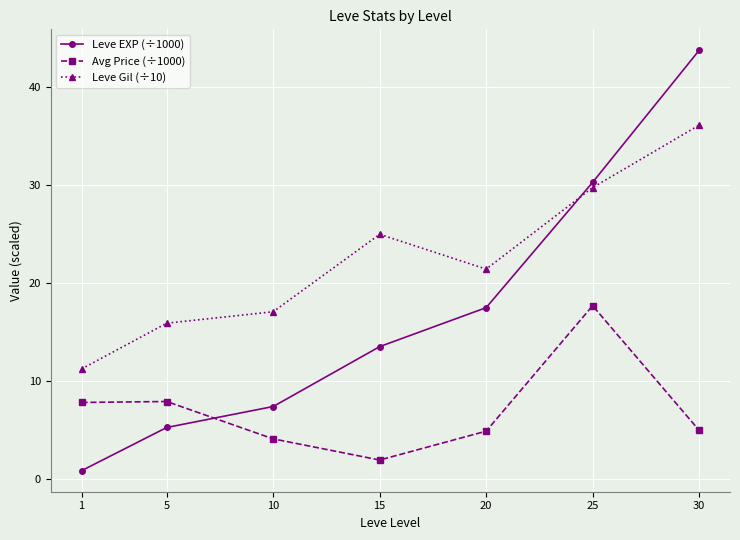

True or false: Avg Price (÷1000) and Leve Gil (÷10) intersect in this chart.

False